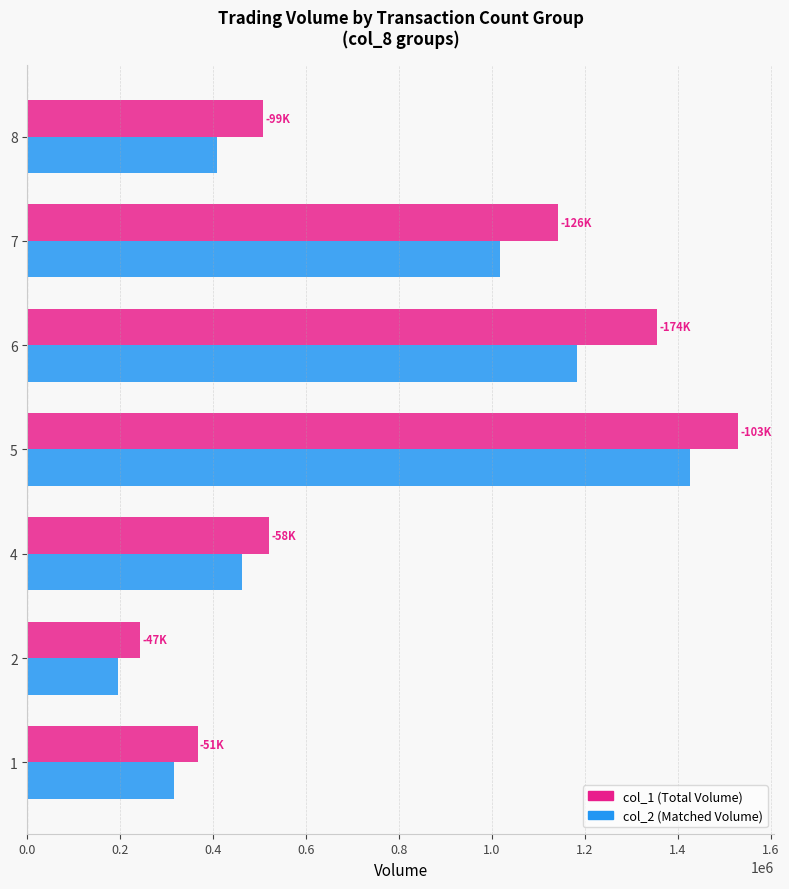

What value does the col_2 (Matched Volume) series have at 1, to the nearest 100?

315400